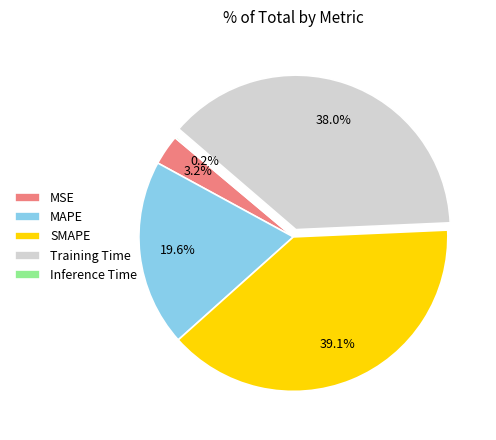

What percentage is NOT represented by Training Time?

62.0%